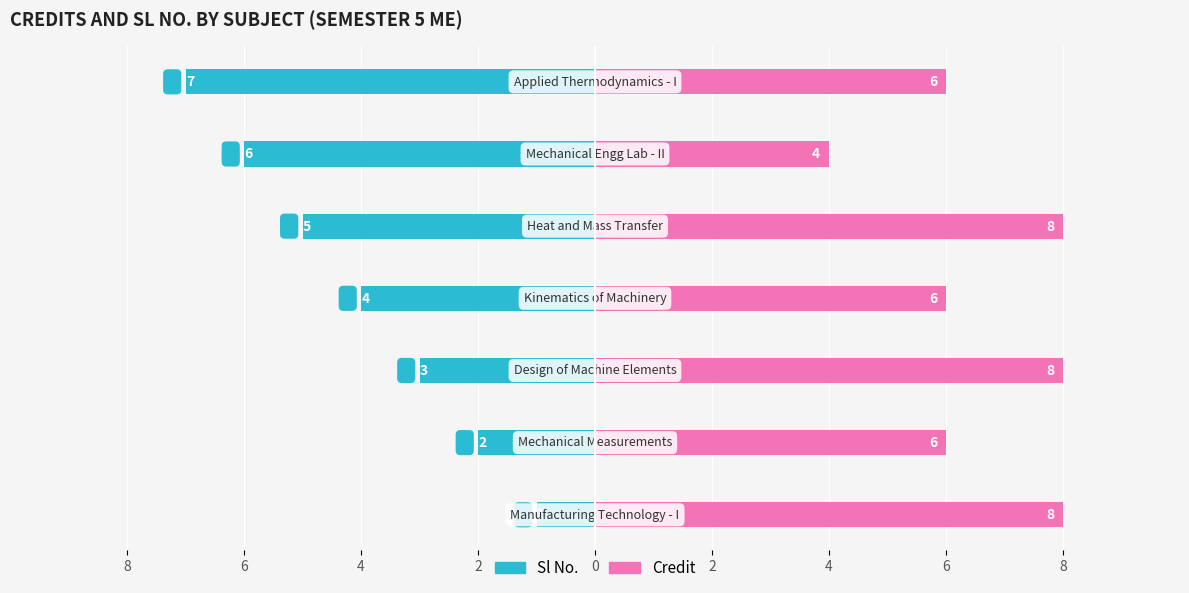

What is the spread (max minus min) of values at 0?

13